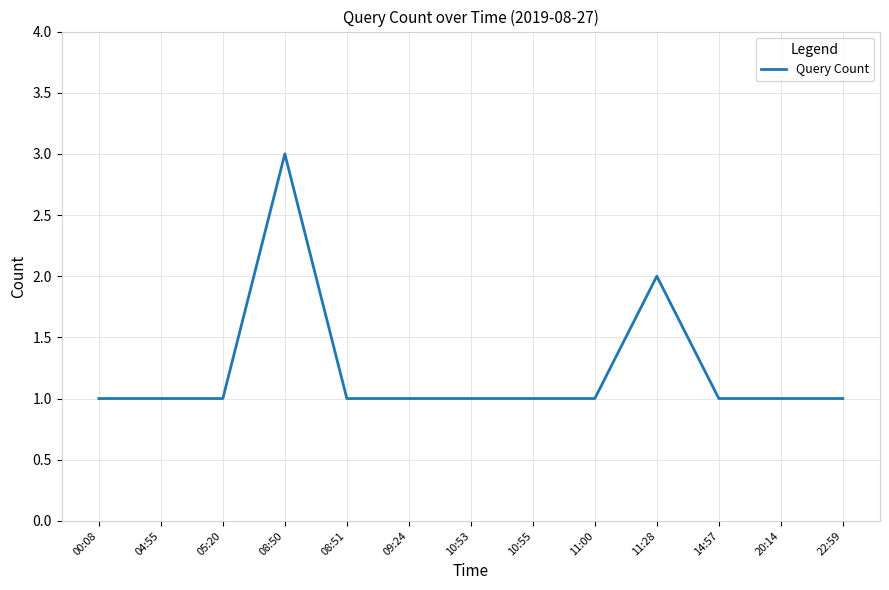

Is it true that the value at 14:57 is 1?

True